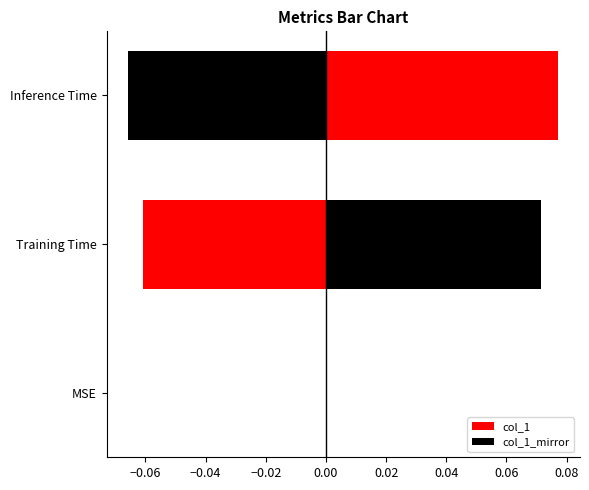

Does the chart contain stacked bars?

No